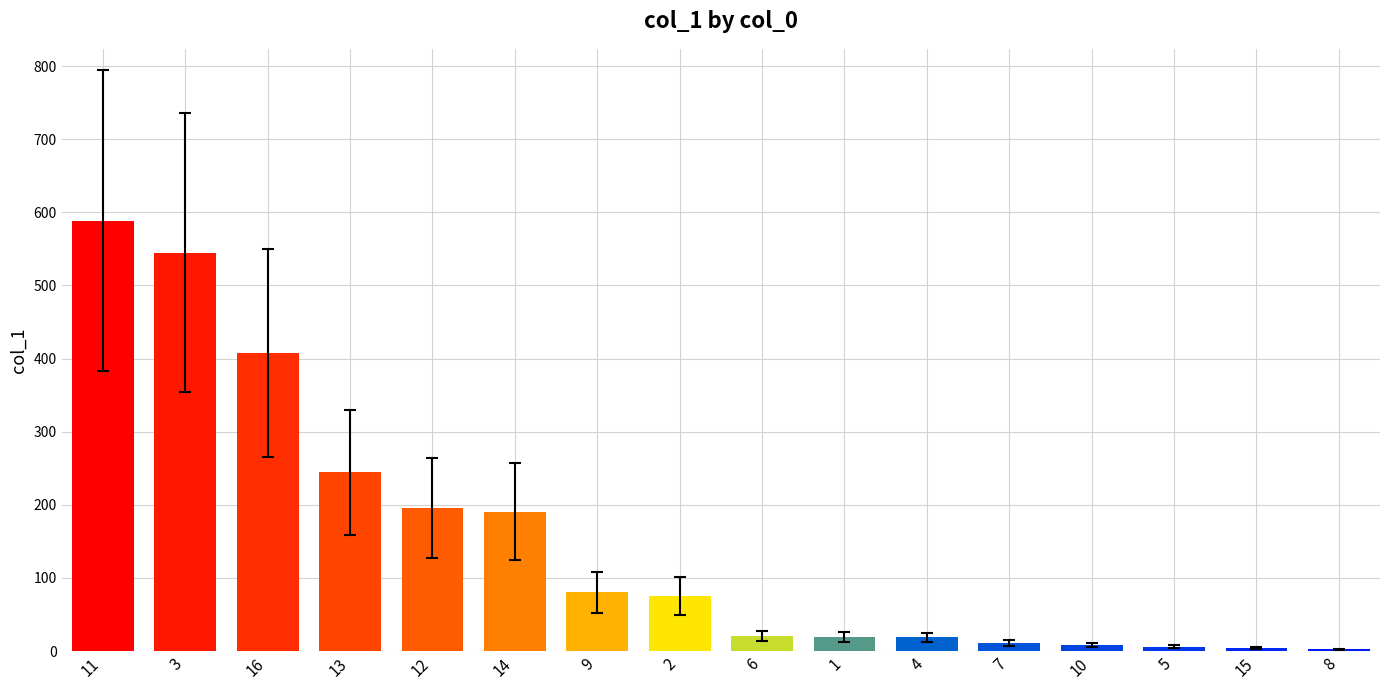

Where is the data nearest to the value 295?

13